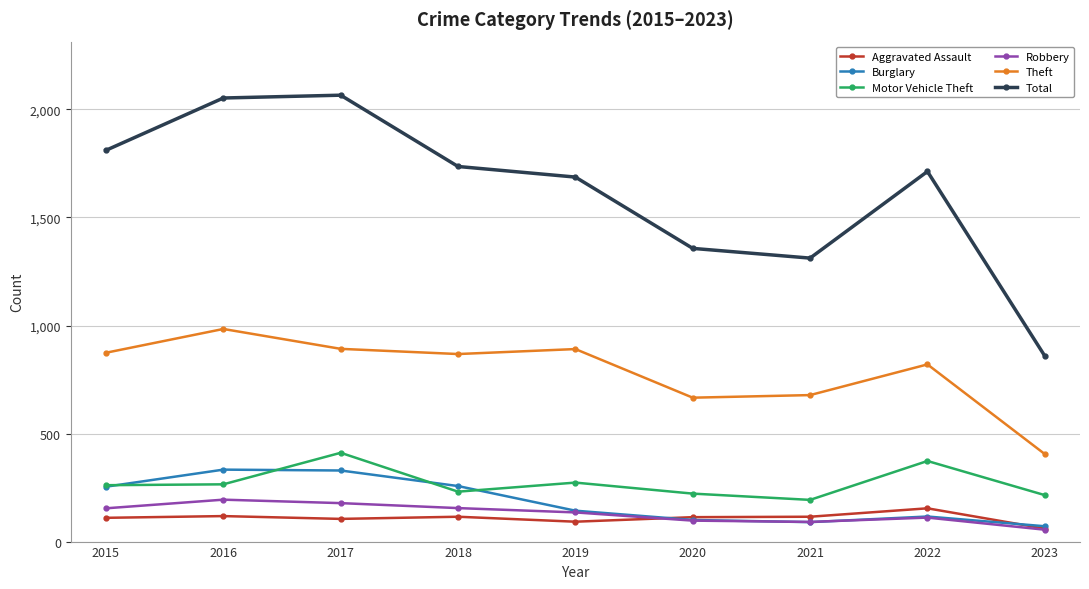

Is it true that Theft equals 891 at 2019?

True